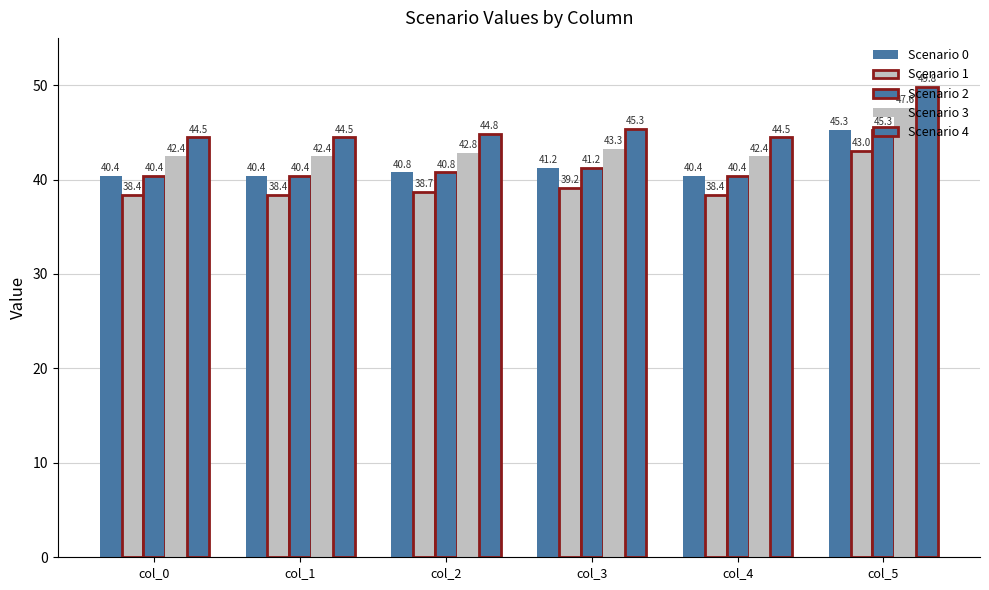

Is it true that Scenario 4 equals 20.4 at col_3?

False